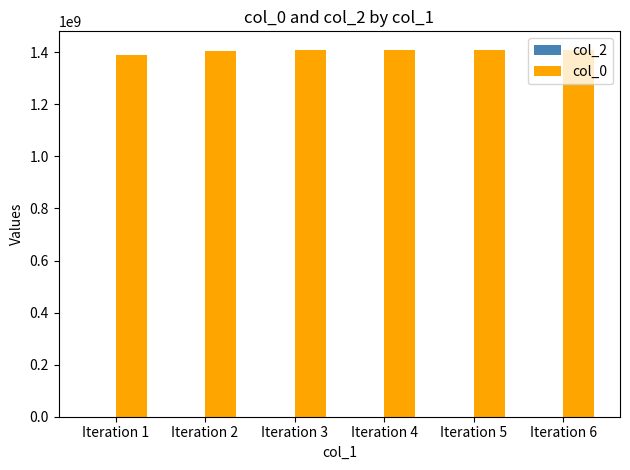

Which has a higher value, Iteration 1 or Iteration 2?

Iteration 2